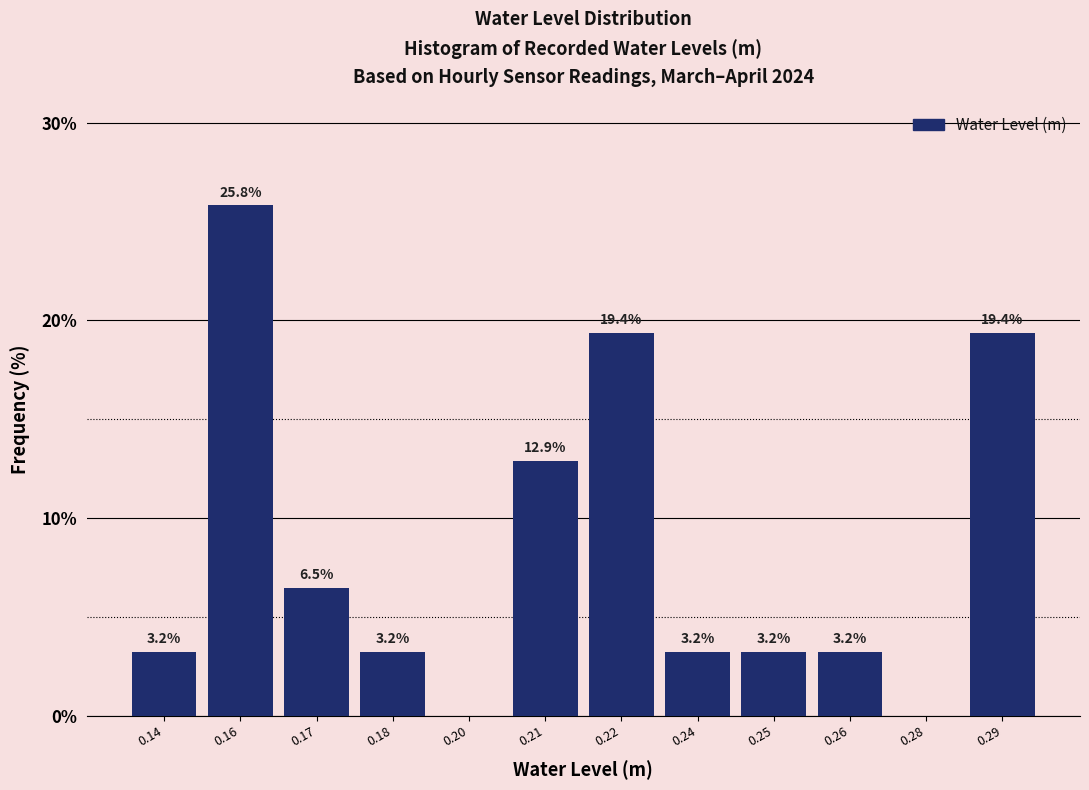

Reading left to right, list all the values displayed in this chart.

0.14=3.2	0.16=25.8	0.17=6.5	0.18=3.2	0.20=0.0	0.21=12.9	0.22=19.4	0.24=3.2	0.25=3.2	0.26=3.2	0.28=0.0	0.29=19.4